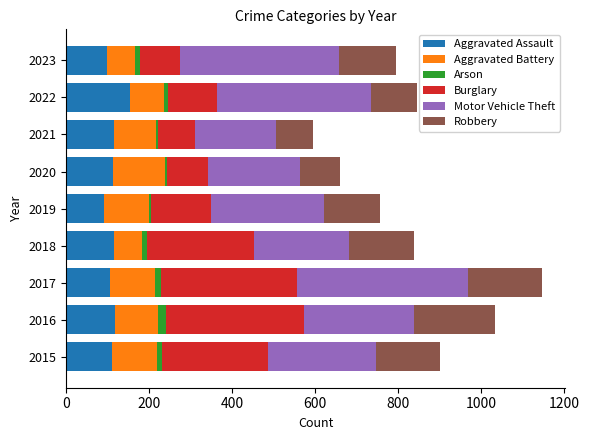

The value of Aggravated Assault at 2020 is 113. True or false?

True